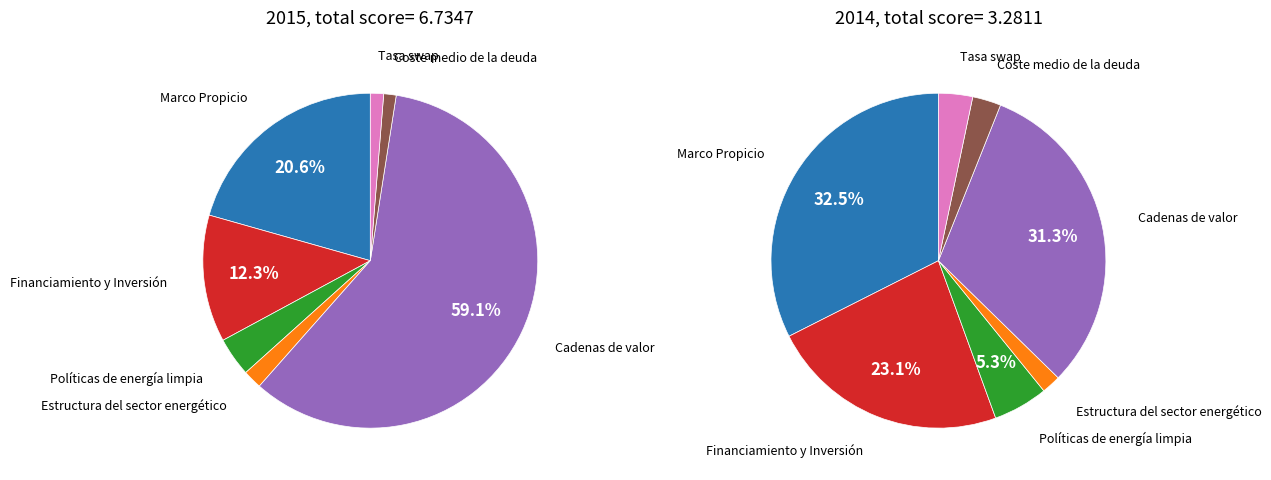

How much of the chart is everything except Estructura del sector energético?

98.2%